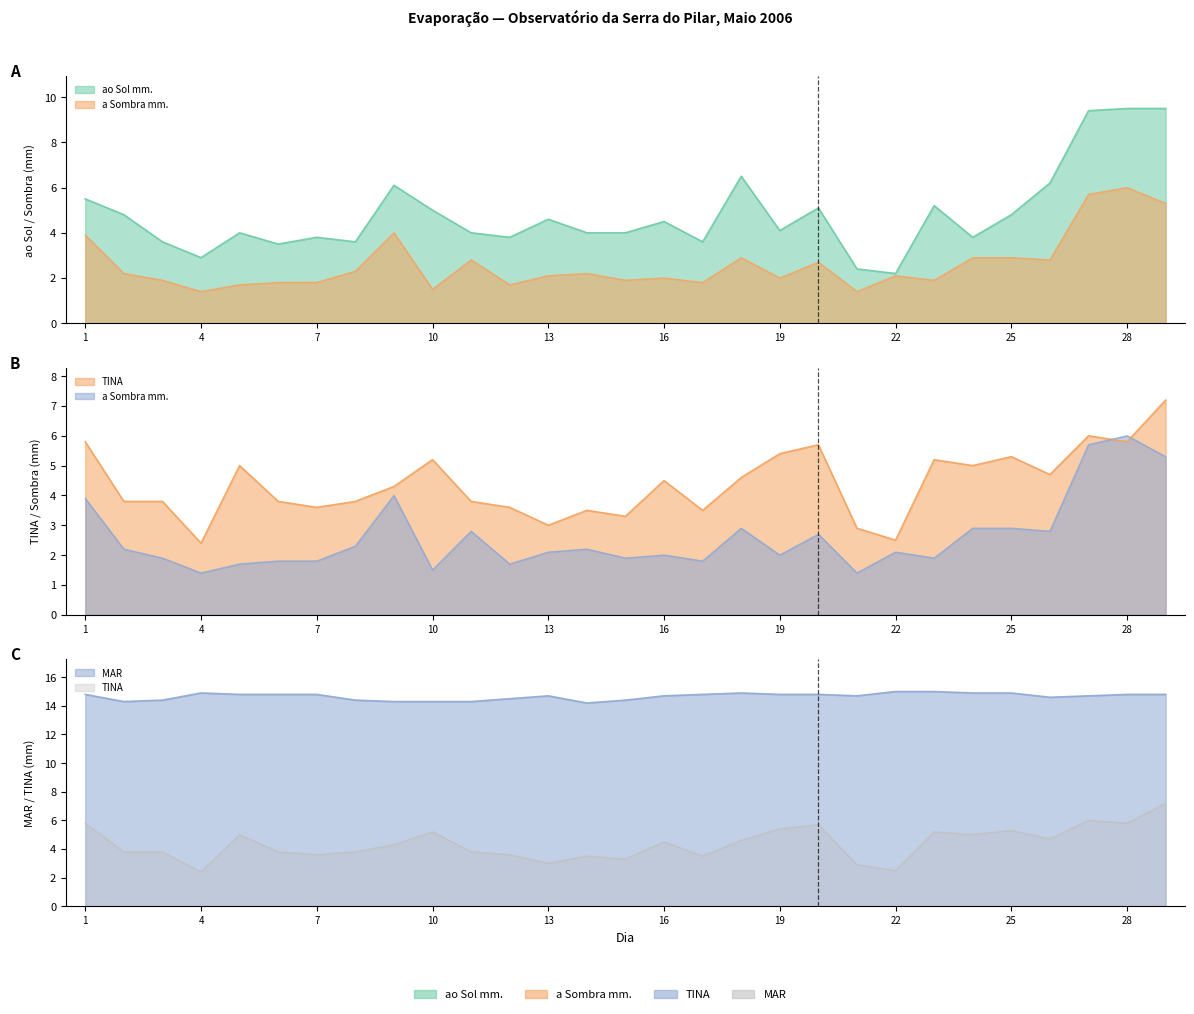

Count the number of categories in the chart.

29